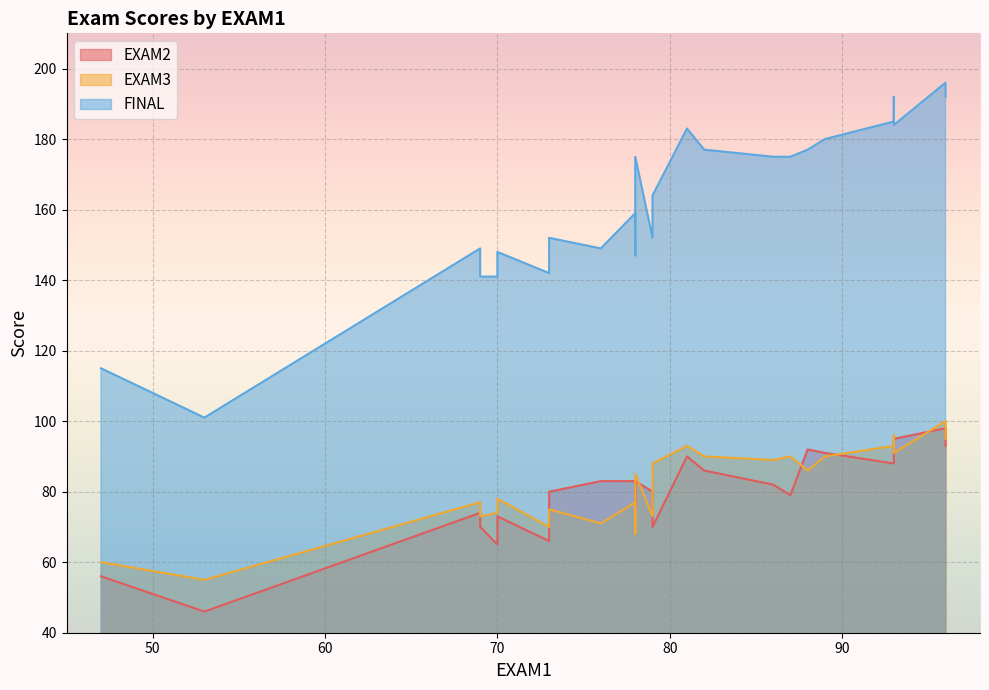

What are all the series names shown in the legend?

EXAM2, EXAM3, FINAL